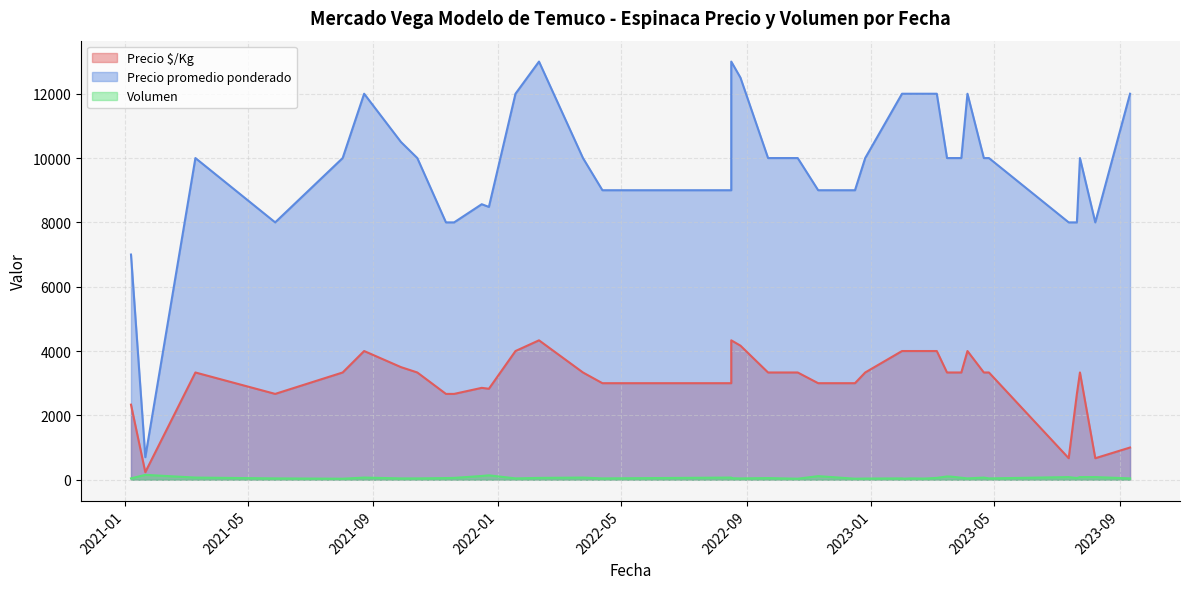

What are all the series names shown in the legend?

Precio $/Kg, Precio promedio ponderado, Volumen